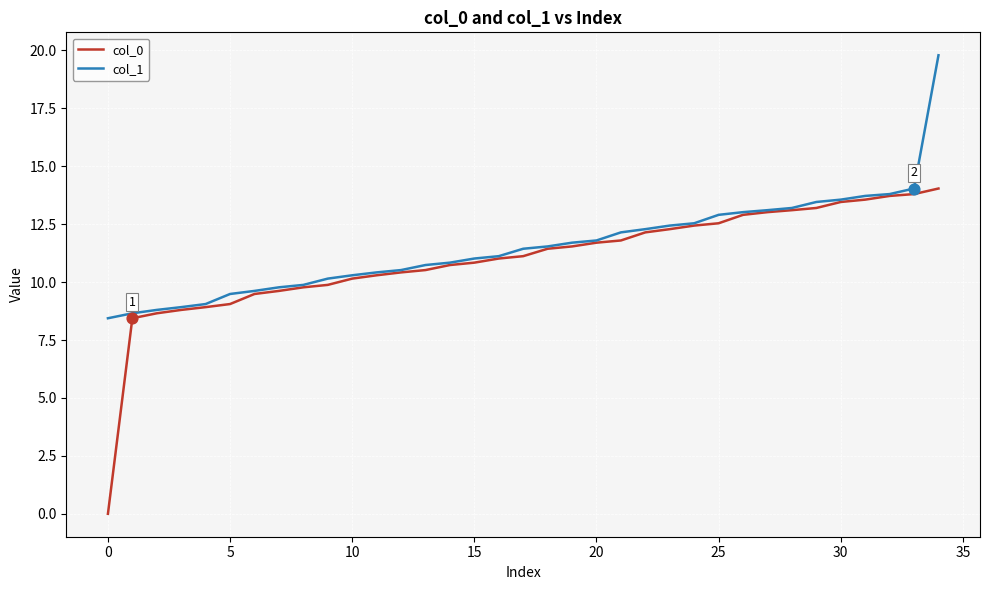

What is the maximum value for col_0?

14.0